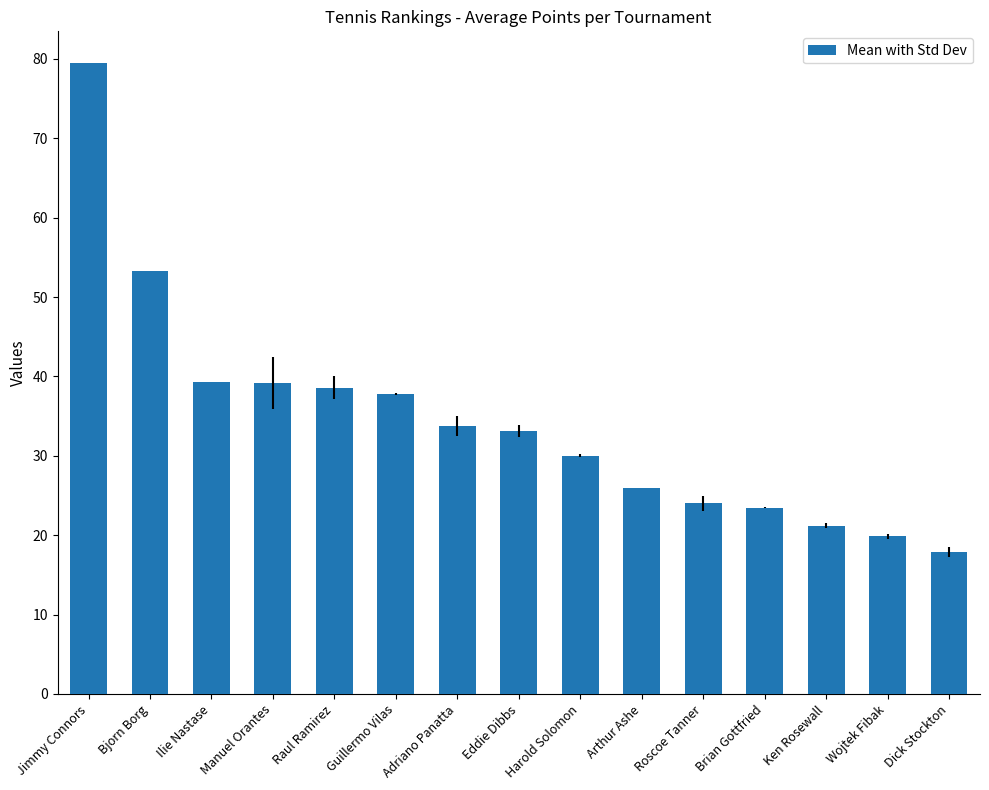

What is the change in value from Ilie Nastase to Harold Solomon?

-9.2